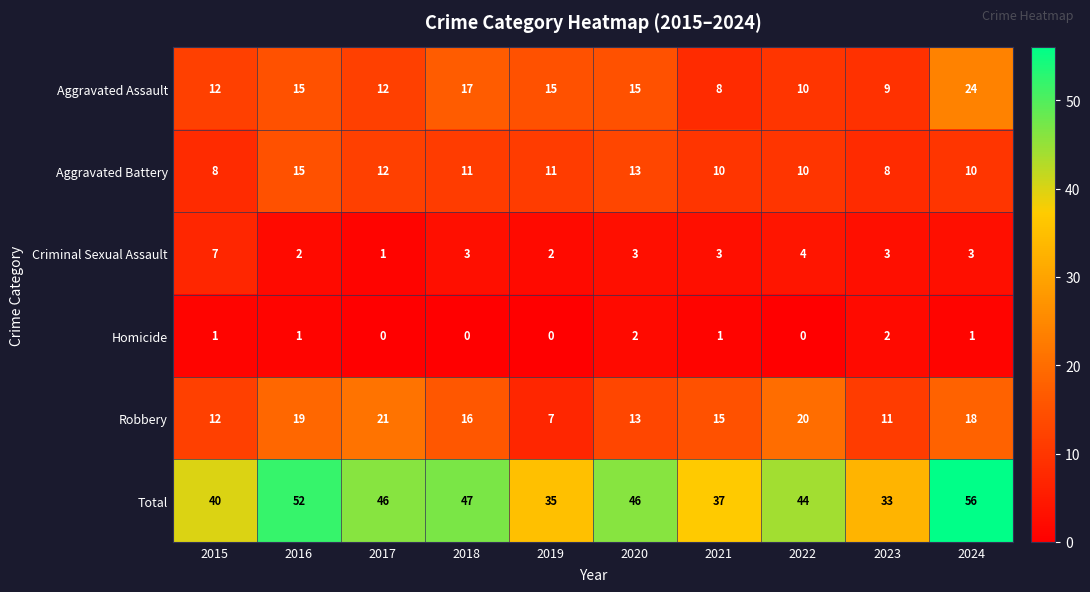

Where does the Criminal Sexual Assault series first go above 3?

2015